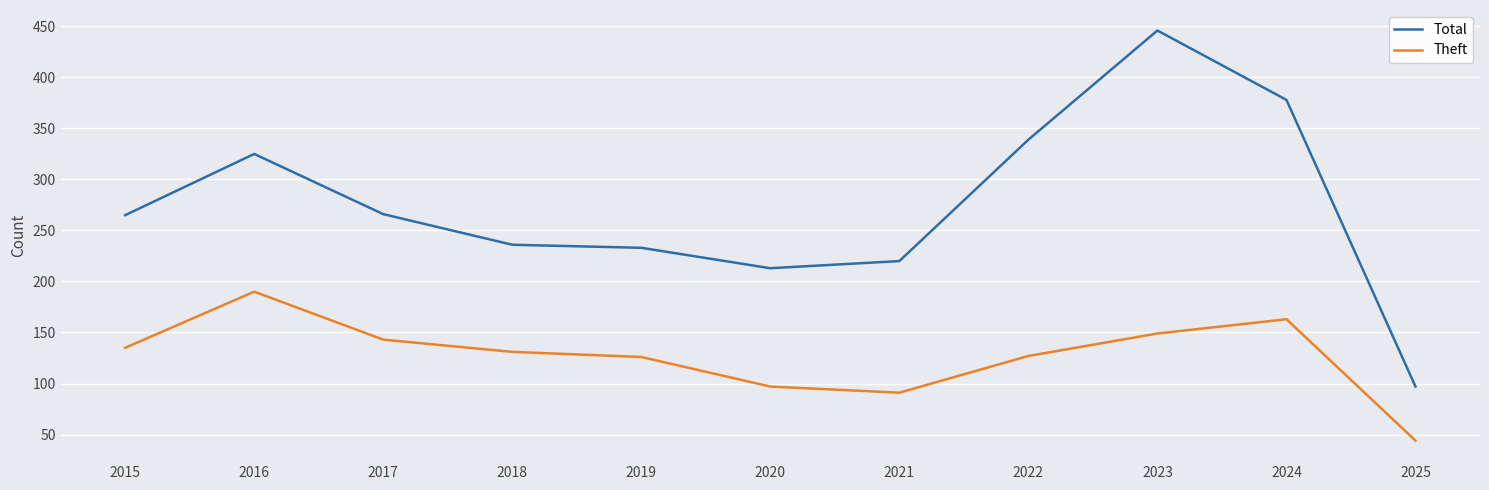

At which category does the chart reach its minimum across all series?

2025